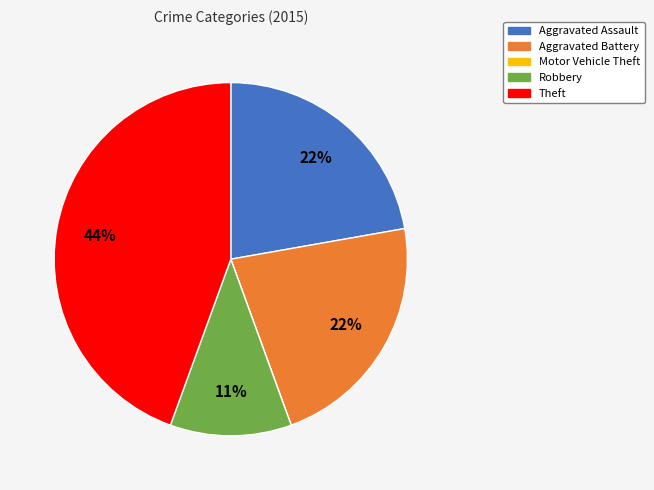

Which slice is the largest?

Theft